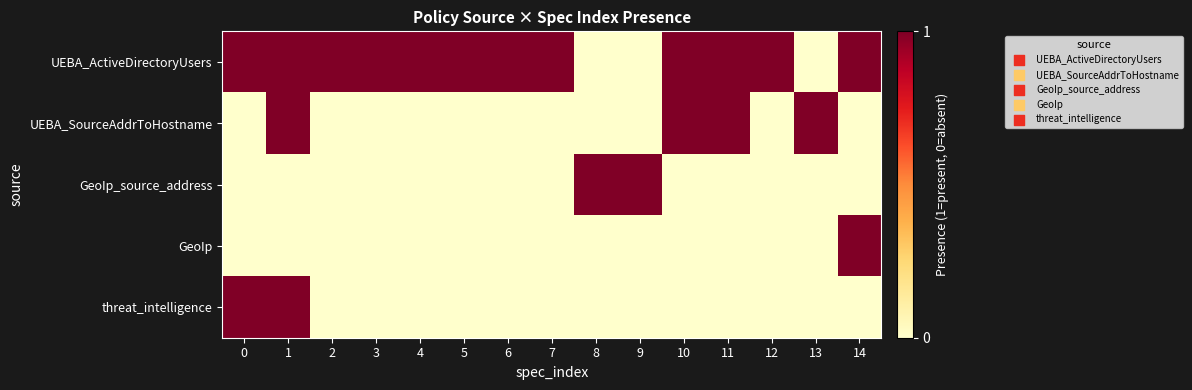

Reading left to right, what are all the values shown in this chart?

UEBA_ActiveDirectoryUsers: 0=1	1=1	2=1	3=1	4=1	5=1	6=1	7=1	8=0	9=0	10=1	11=1	12=1	13=0	14=1
UEBA_SourceAddrToHostname: 0=0	1=1	2=0	3=0	4=0	5=0	6=0	7=0	8=0	9=0	10=1	11=1	12=0	13=1	14=0
GeoIp_source_address: 0=0	1=0	2=0	3=0	4=0	5=0	6=0	7=0	8=1	9=1	10=0	11=0	12=0	13=0	14=0
GeoIp: 0=0	1=0	2=0	3=0	4=0	5=0	6=0	7=0	8=0	9=0	10=0	11=0	12=0	13=0	14=1
threat_intelligence: 0=1	1=1	2=0	3=0	4=0	5=0	6=0	7=0	8=0	9=0	10=0	11=0	12=0	13=0	14=0